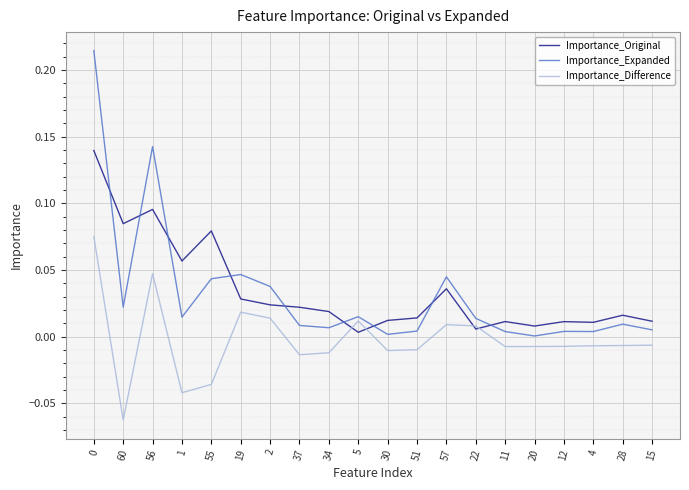

Is it true that Importance_Expanded equals 0.0 at 11?

True